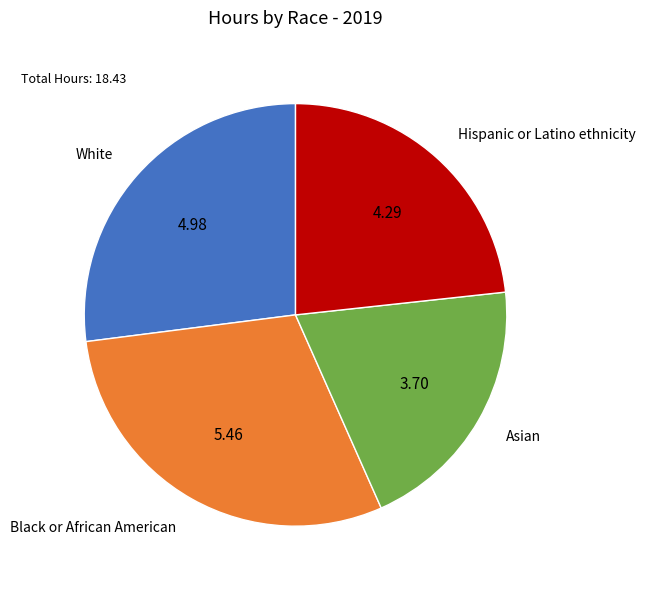

Is there a majority slice in this chart?

No